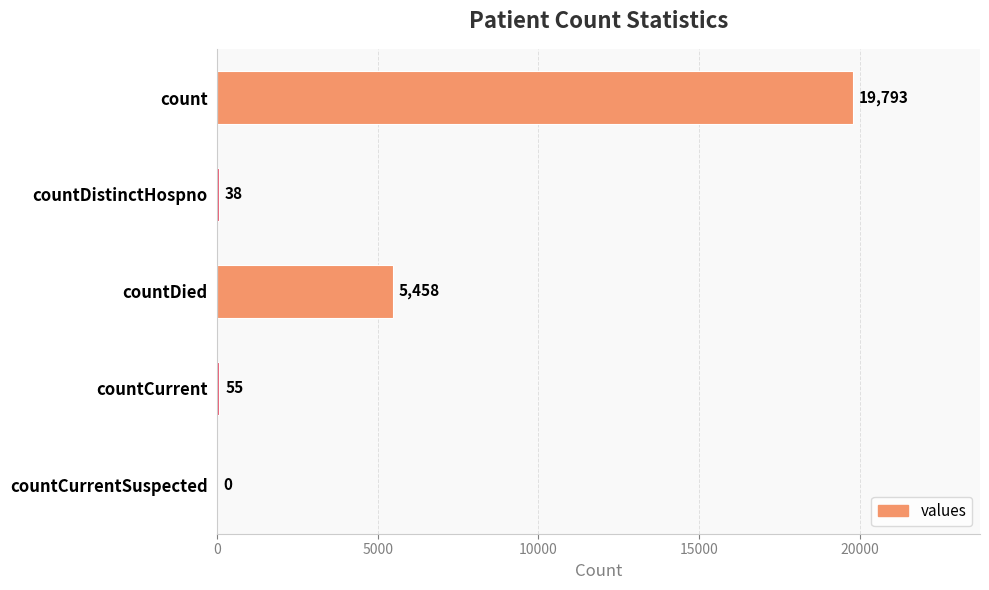

What is the maximum value shown in the chart?

19793